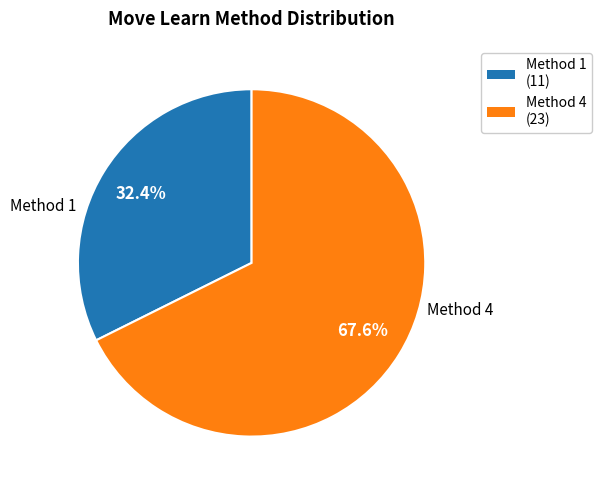

Is there any slice that represents more than half of the pie?

Yes